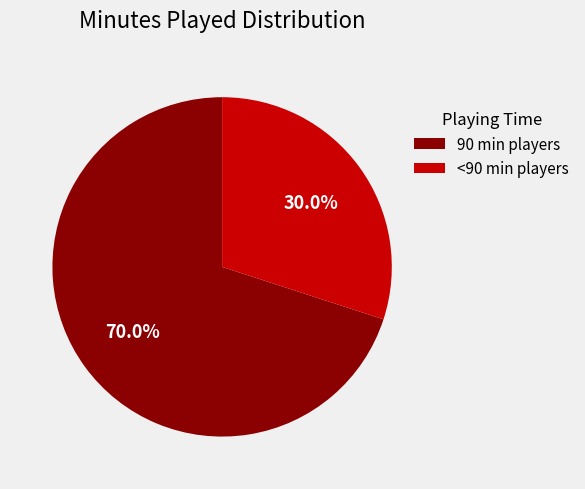

Approximately how many times larger is the value at 90 min players compared to <90 min players?

2.3